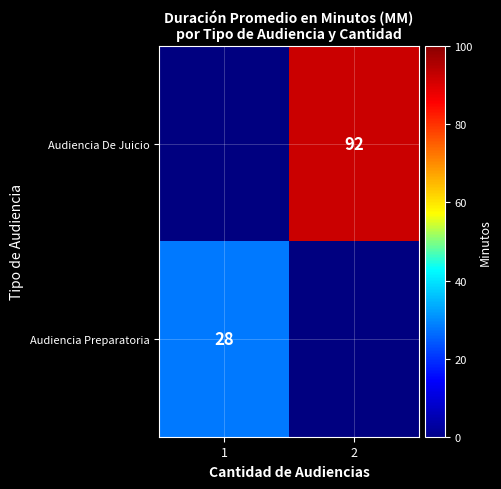

Is the value of Audiencia De Juicio at 2 greater than the value of Audiencia Preparatoria at 1?

Yes